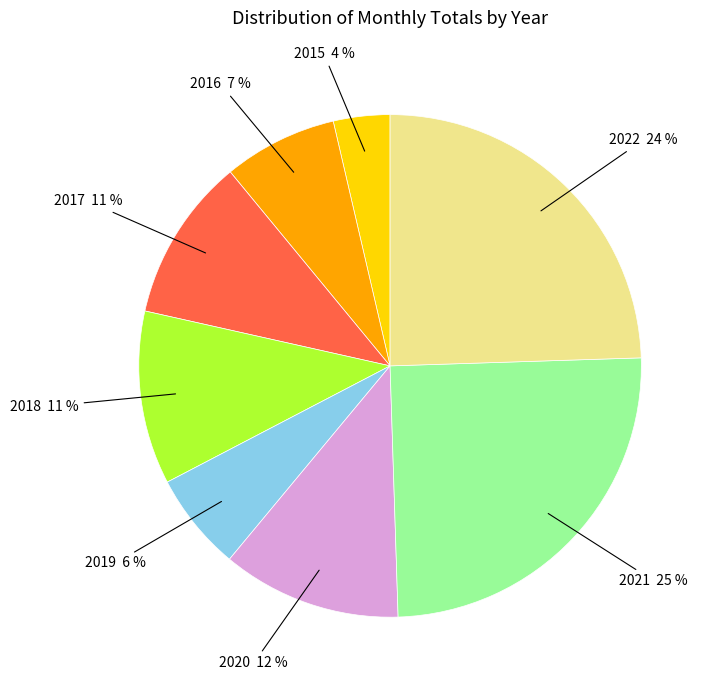

Is there any slice that represents more than half of the pie?

No